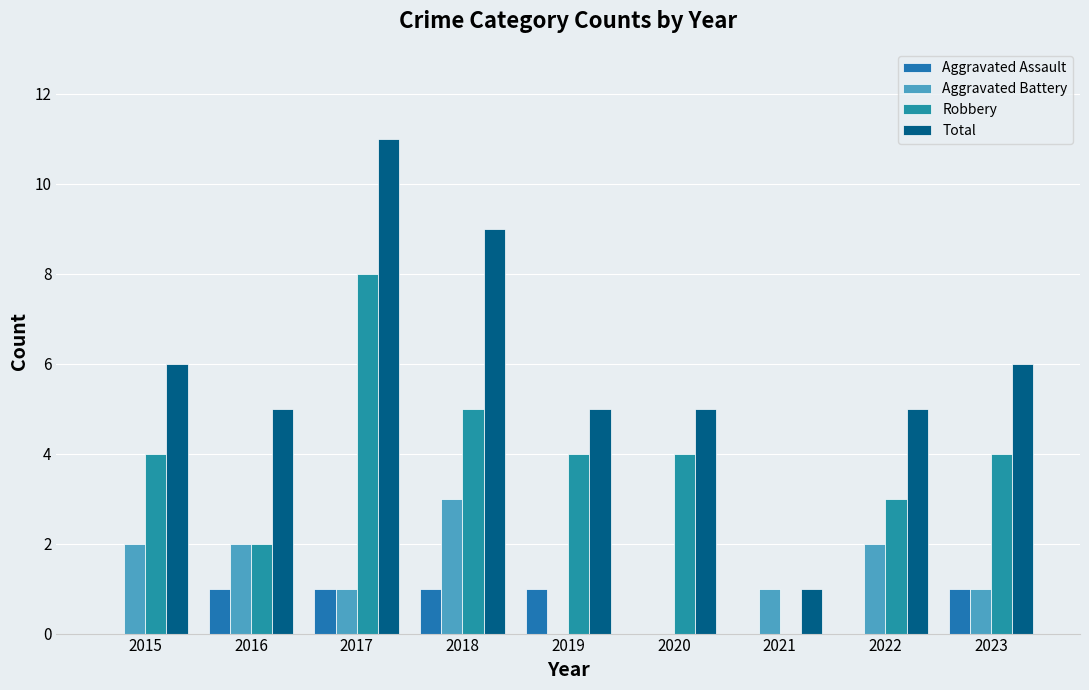

What is the average value of the Total series?

6